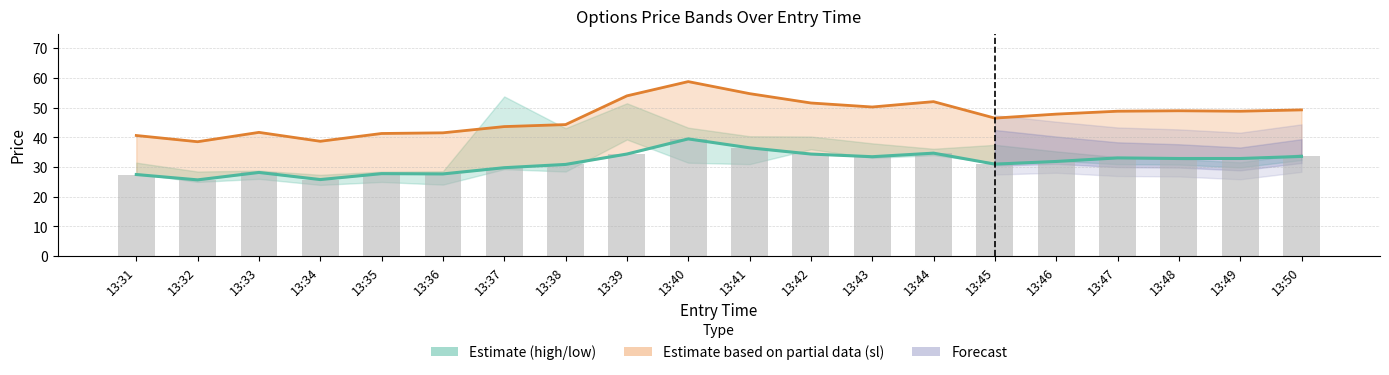

Reading right to left, what are all the values shown in this chart?

entry_bid: 13:50=33.6	13:49=32.9	13:48=32.9	13:47=33.1	13:46=31.9	13:45=31.0	13:44=34.7	13:43=33.5	13:42=34.4	13:41=36.5	13:40=39.5	13:39=34.4	13:38=30.9	13:37=29.8	13:36=27.7	13:35=27.8	13:34=25.8	13:33=28.2	13:32=25.7	13:31=27.5
sl: 13:50=49.3	13:49=48.8	13:48=49.0	13:47=48.8	13:46=47.9	13:45=46.5	13:44=52.0	13:43=50.2	13:42=51.6	13:41=54.8	13:40=58.8	13:39=54.0	13:38=44.3	13:37=43.6	13:36=41.5	13:35=41.3	13:34=38.7	13:33=41.7	13:32=38.5	13:31=40.6
entry_bid bars: 13:50=33.6	13:49=32.9	13:48=32.9	13:47=33.1	13:46=31.9	13:45=31.0	13:44=34.7	13:43=33.5	13:42=34.4	13:41=36.5	13:40=39.5	13:39=34.4	13:38=30.9	13:37=29.8	13:36=27.7	13:35=27.8	13:34=25.8	13:33=28.2	13:32=25.7	13:31=27.5